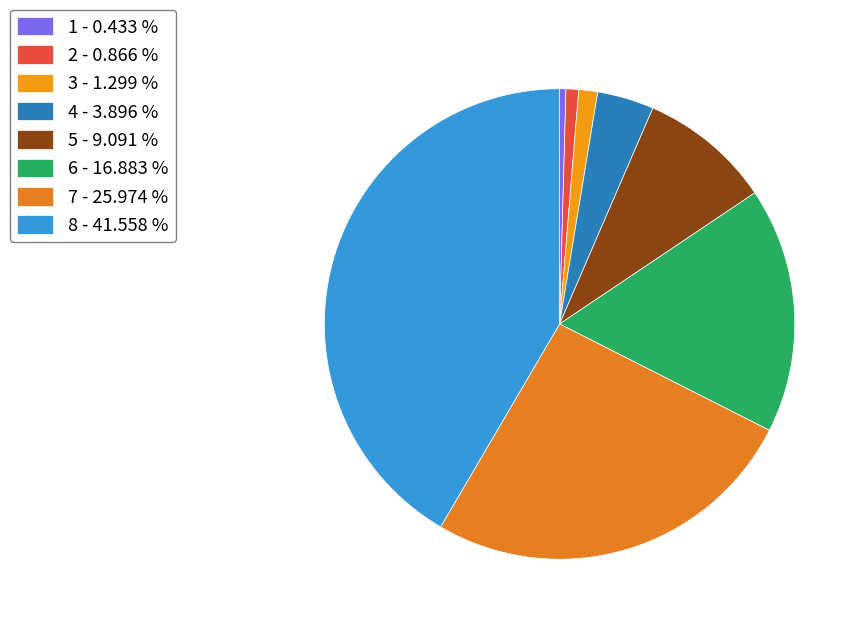

Count the number of slices in the pie.

8